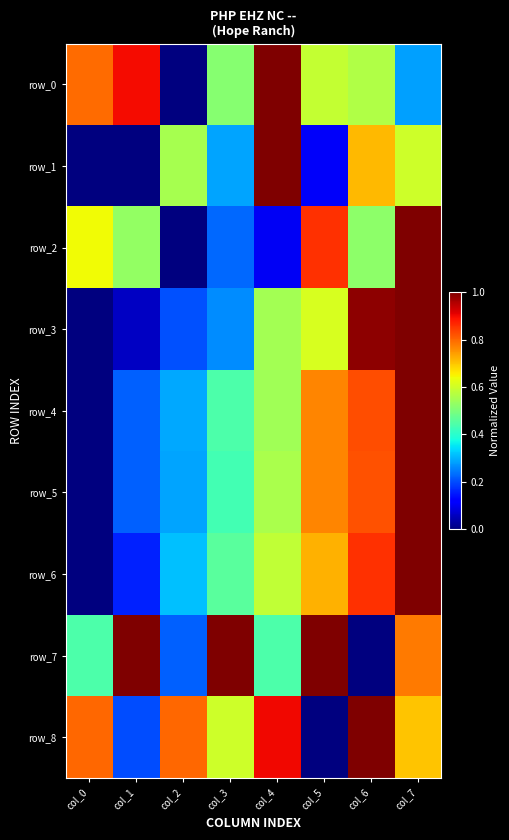

What is the approximate value of row_7 at col_3?

1.0